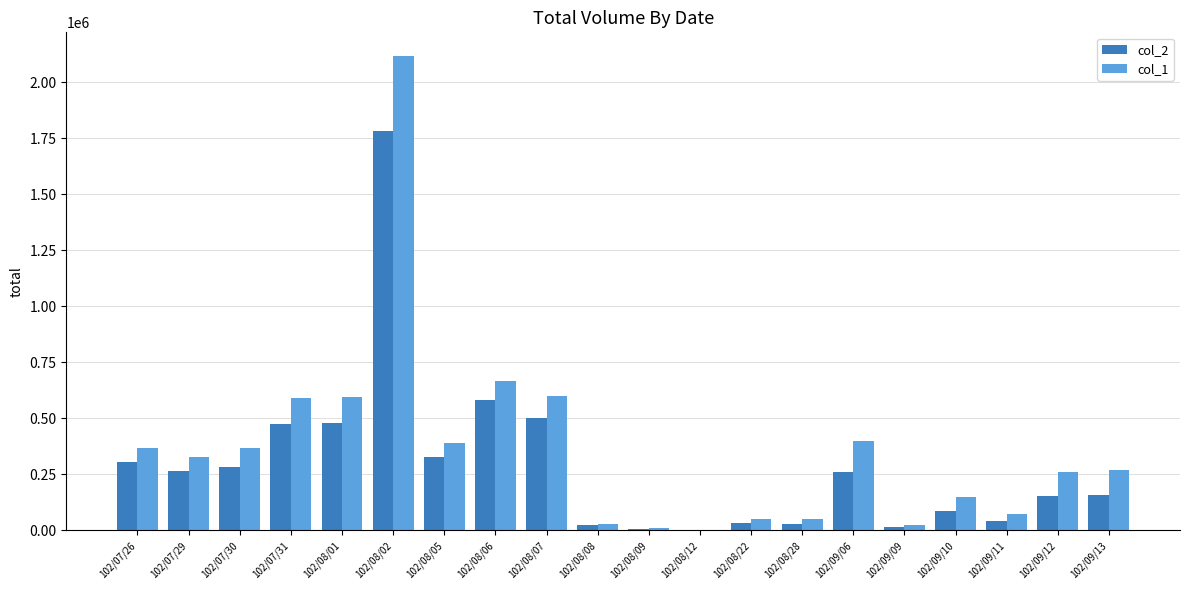

Is the value of col_2 at 102/08/08 greater than the value of col_1 at 102/08/02?

No